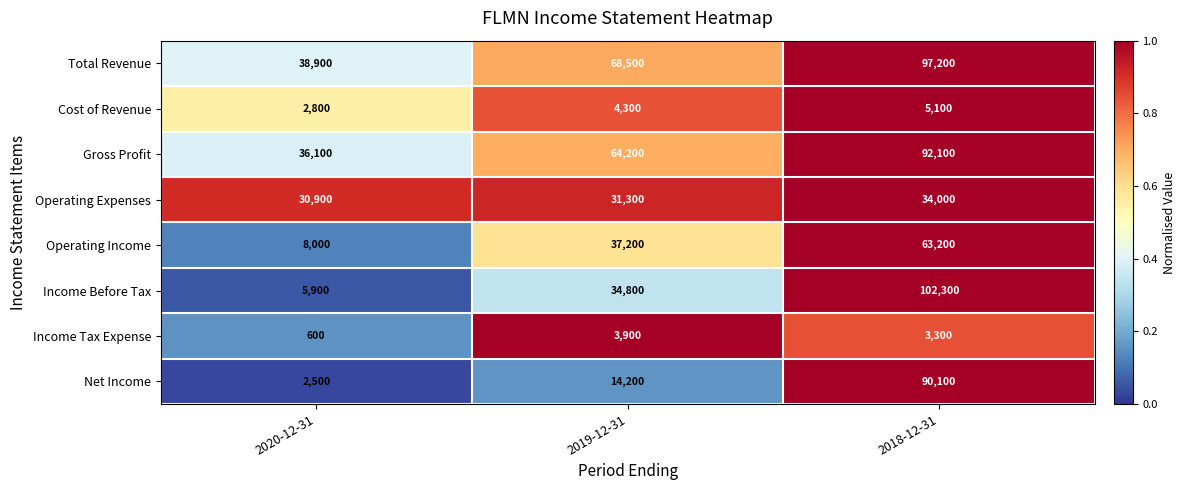

How many data points does each series have?

3